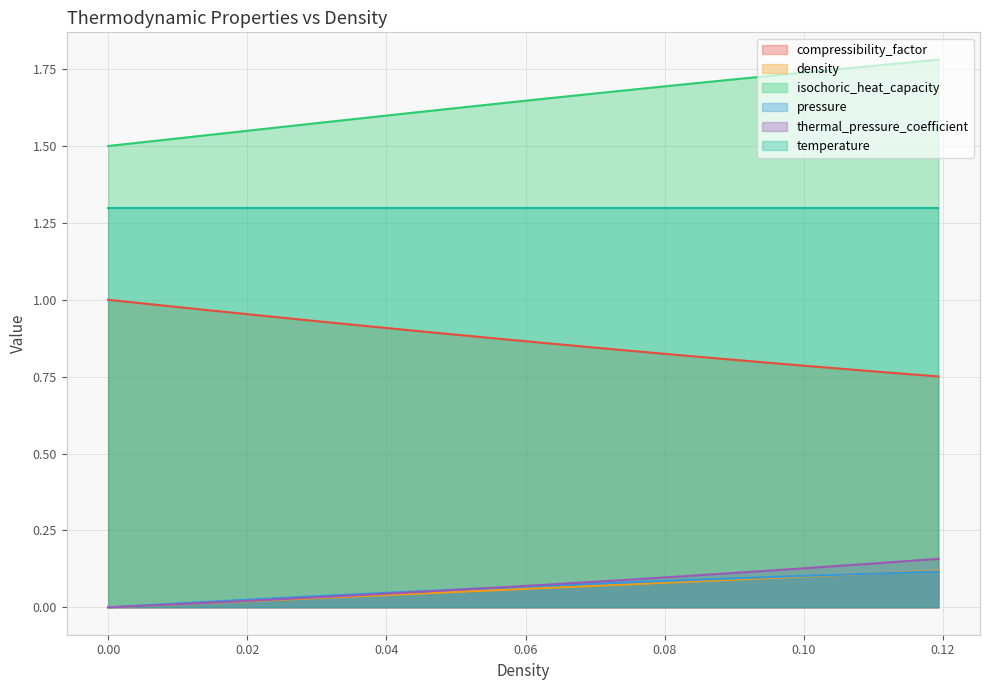

What are all the series names shown in the legend?

compressibility_factor, density, isochoric_heat_capacity, pressure, thermal_pressure_coefficient, temperature